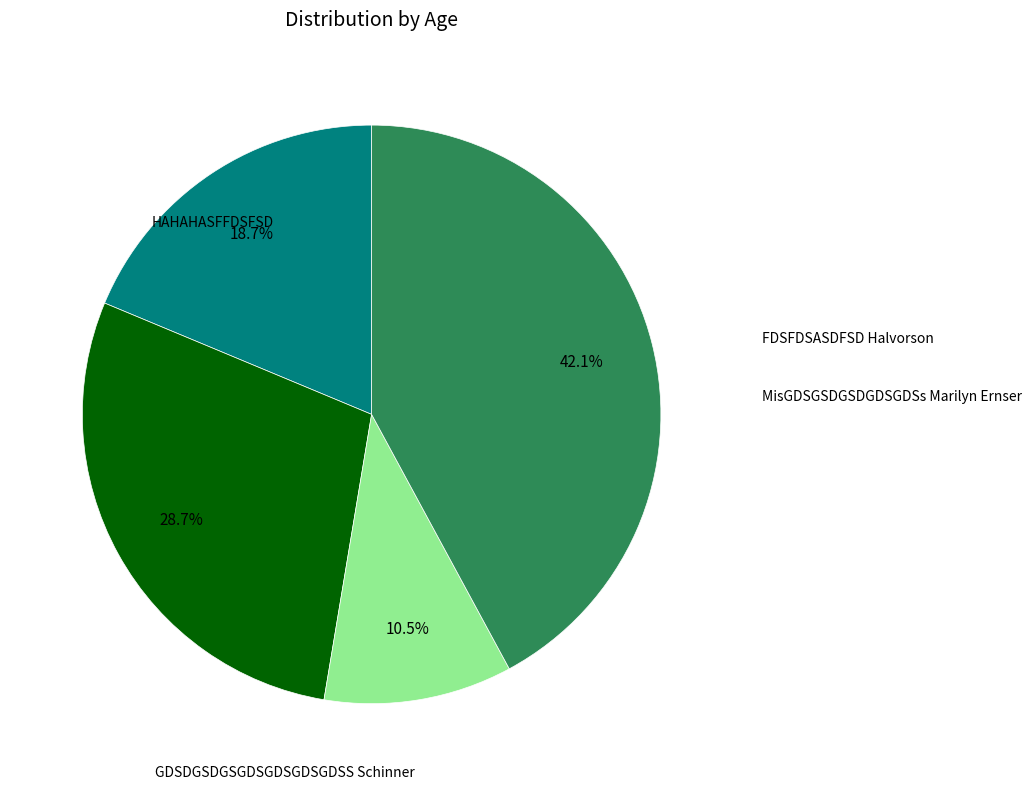

Is there any slice that represents more than half of the pie?

No